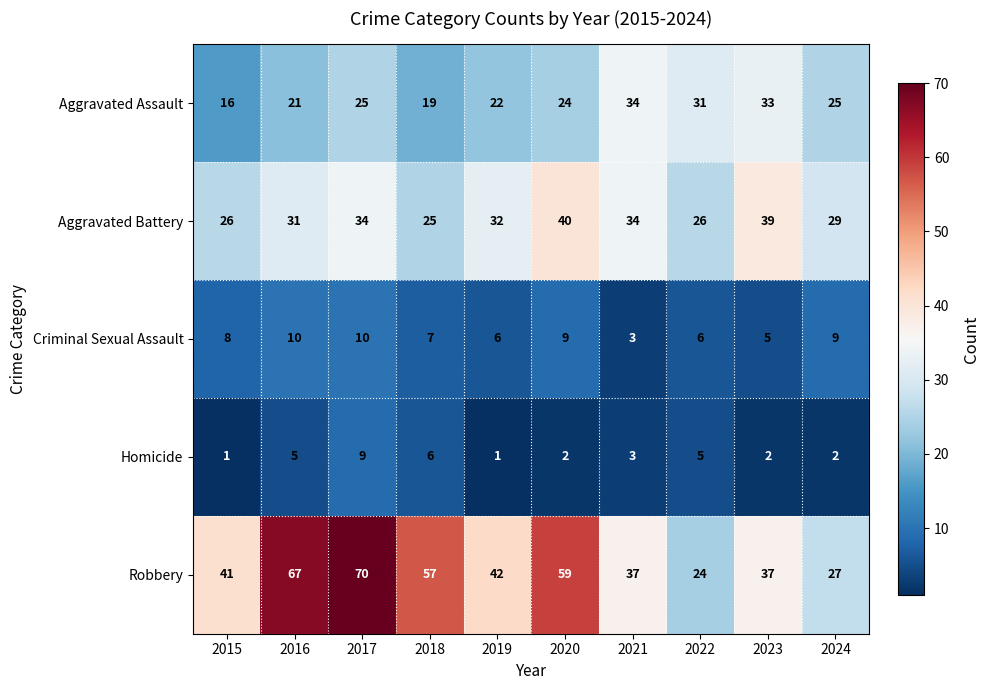

What is the maximum value for Aggravated Battery?

40